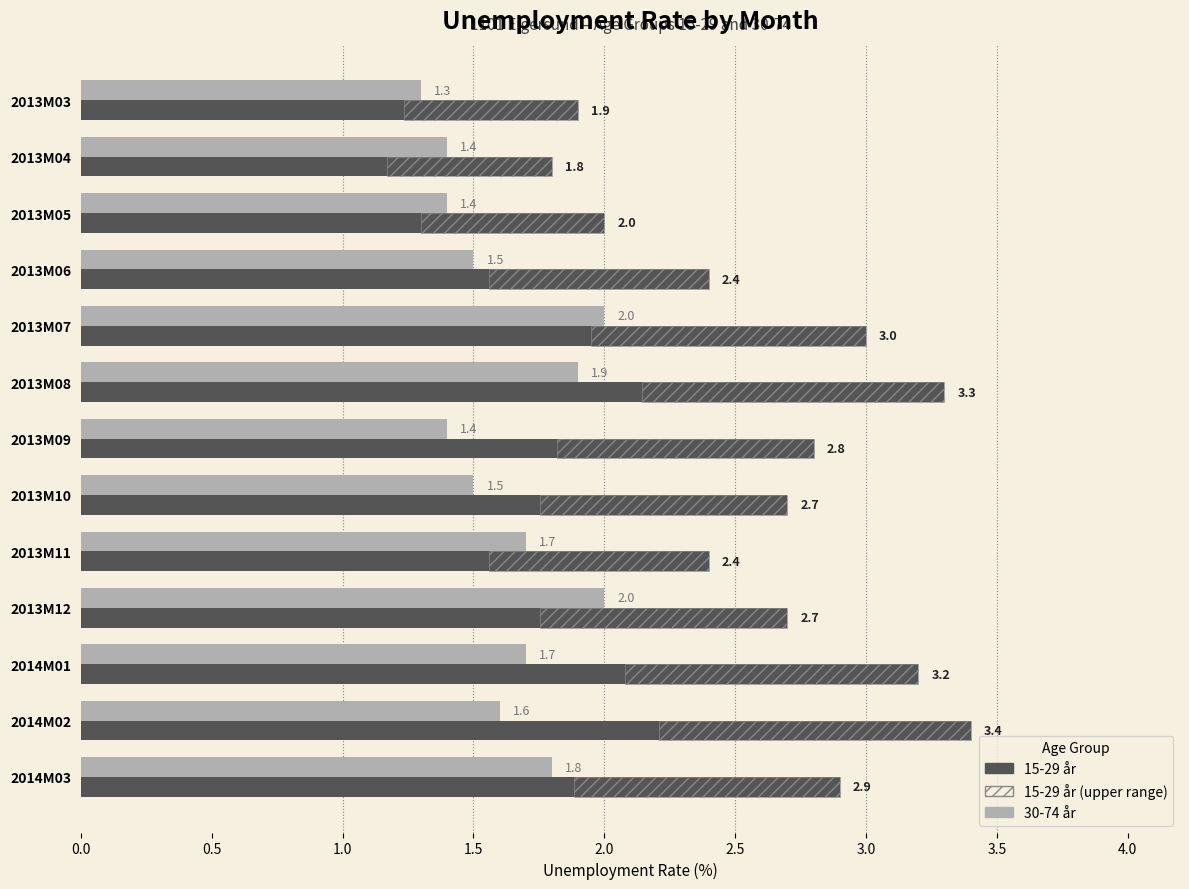

What is the value of the 15-29 år bar at the 10th from the left?

2.7